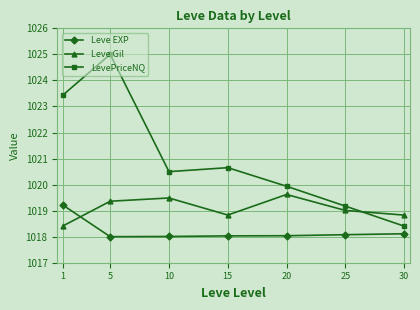

True or false: LevePriceNQ and Leve EXP intersect in this chart.

False